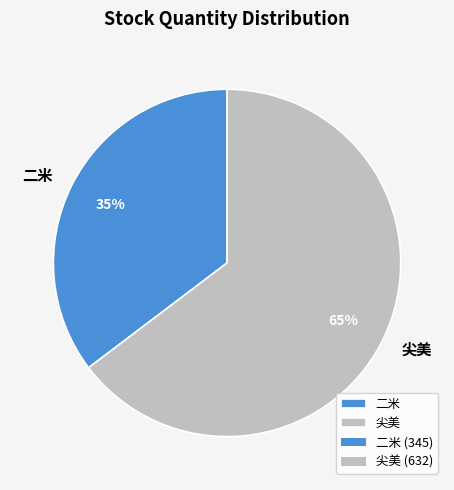

How many segments does this pie chart have?

2